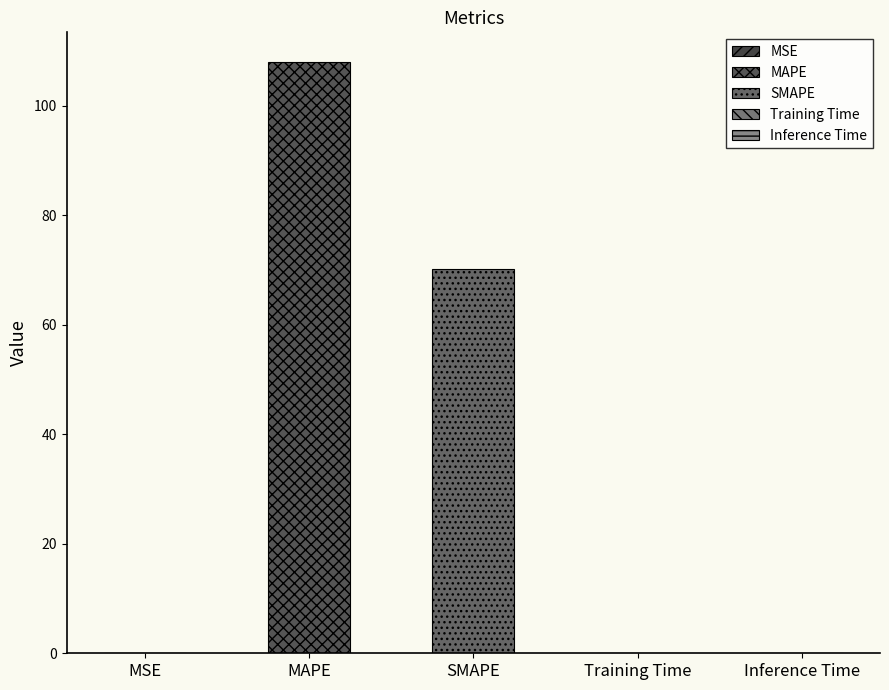

Reading right to left, list all the values displayed in this chart.

0.1	0.1	70.1	108.0	0.1